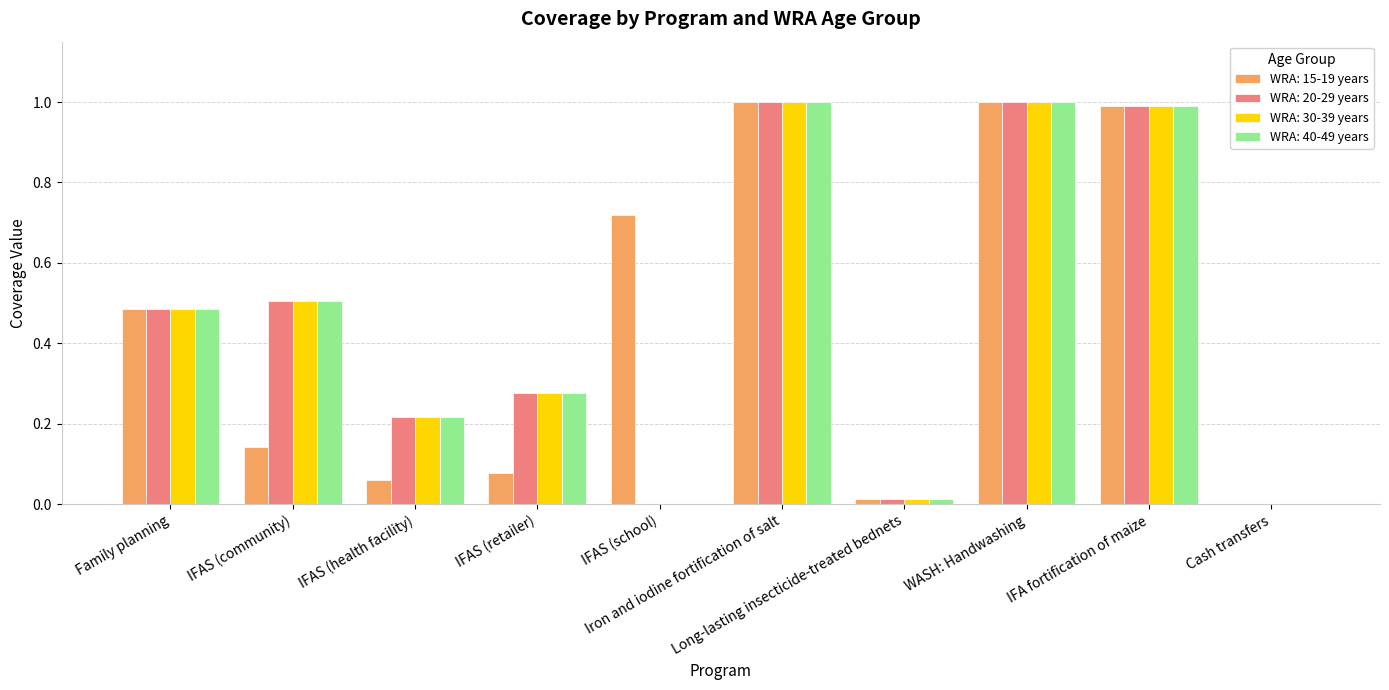

What is the sum of all WRA: 30-39 years values?

4.5